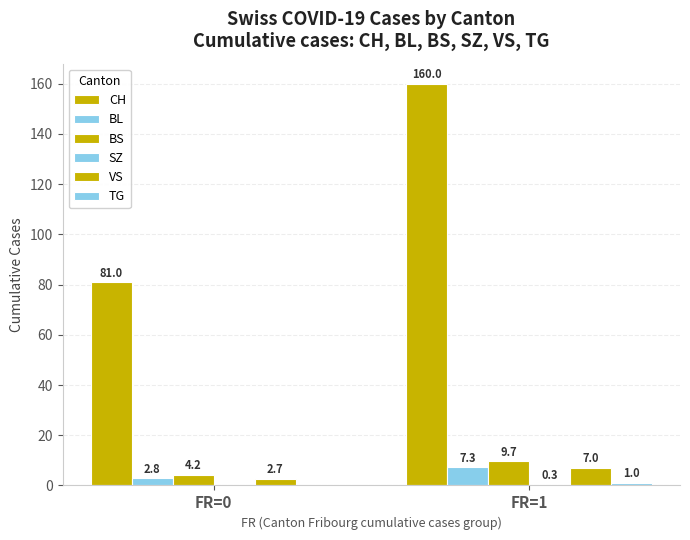

How many values in the BL series exceed 7?

1